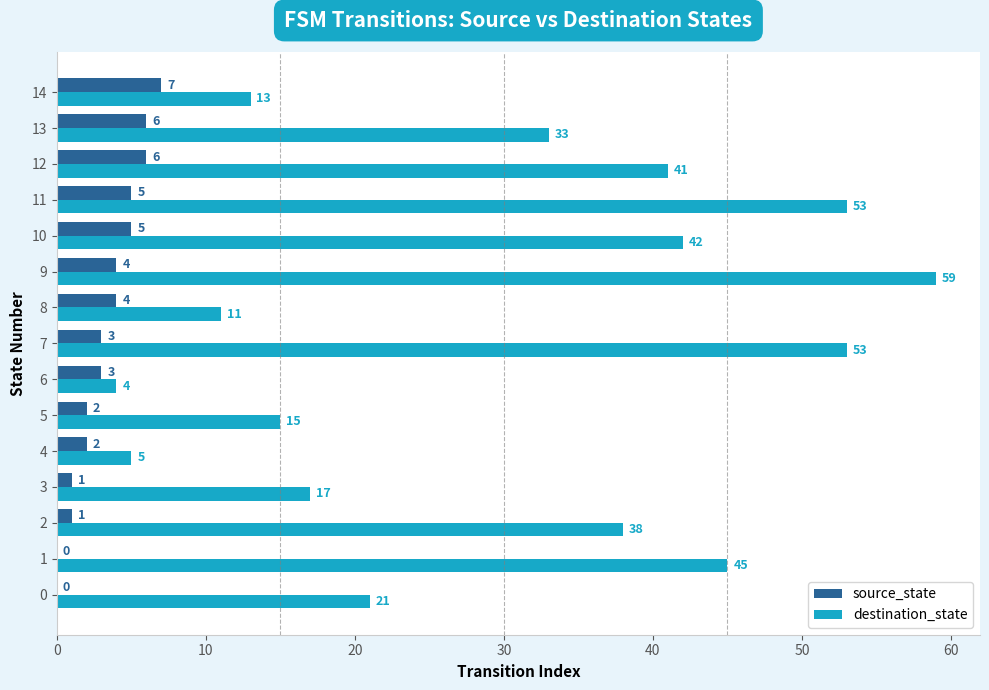

The source_state series shows -3 at 0. True or false?

False